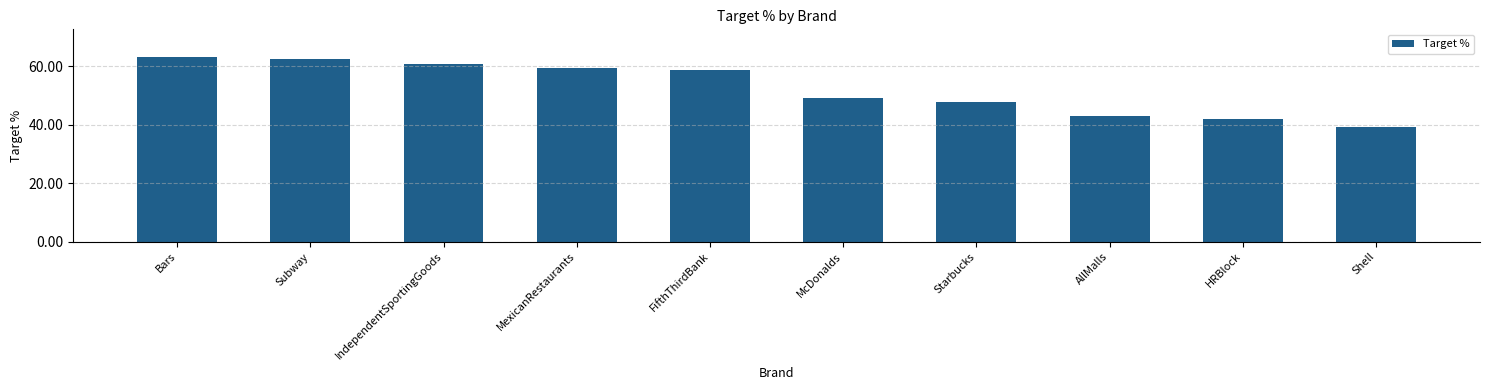

What is the average value?

52.5